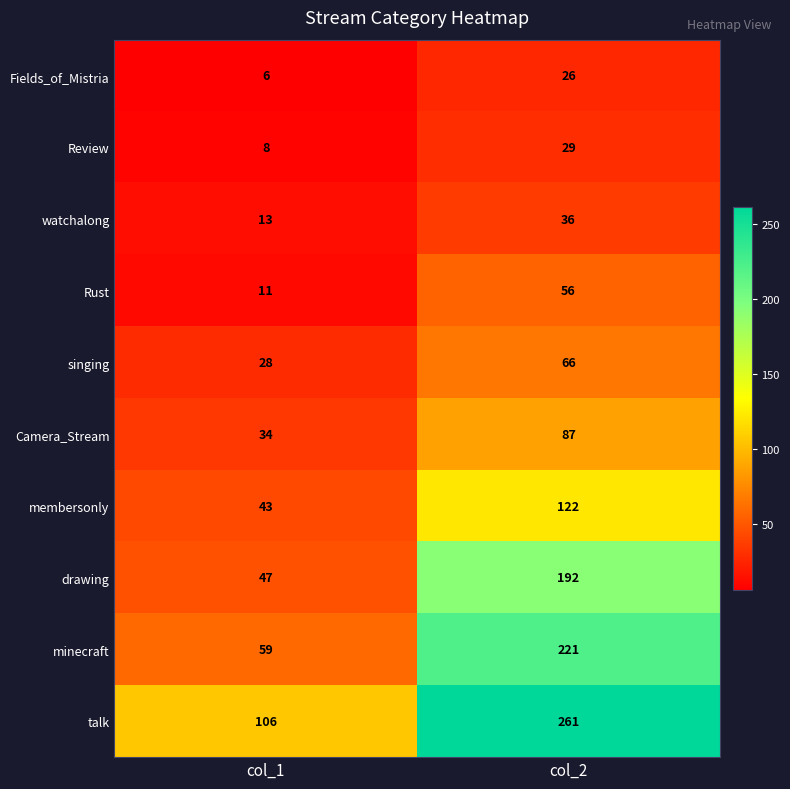

What is the difference between the membersonly values at col_2 and col_1?

79